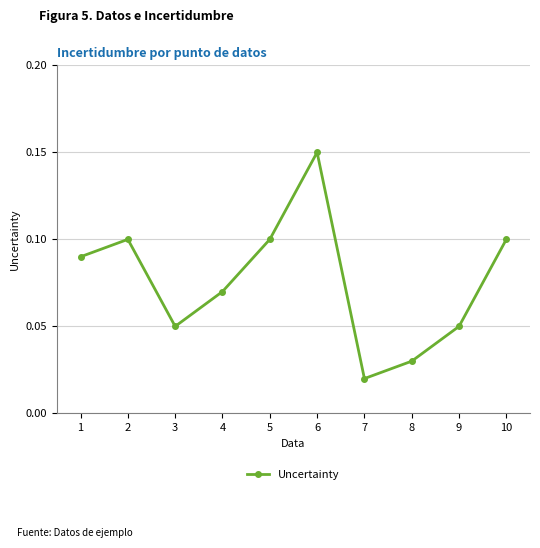

What is the sum of all values?

0.8